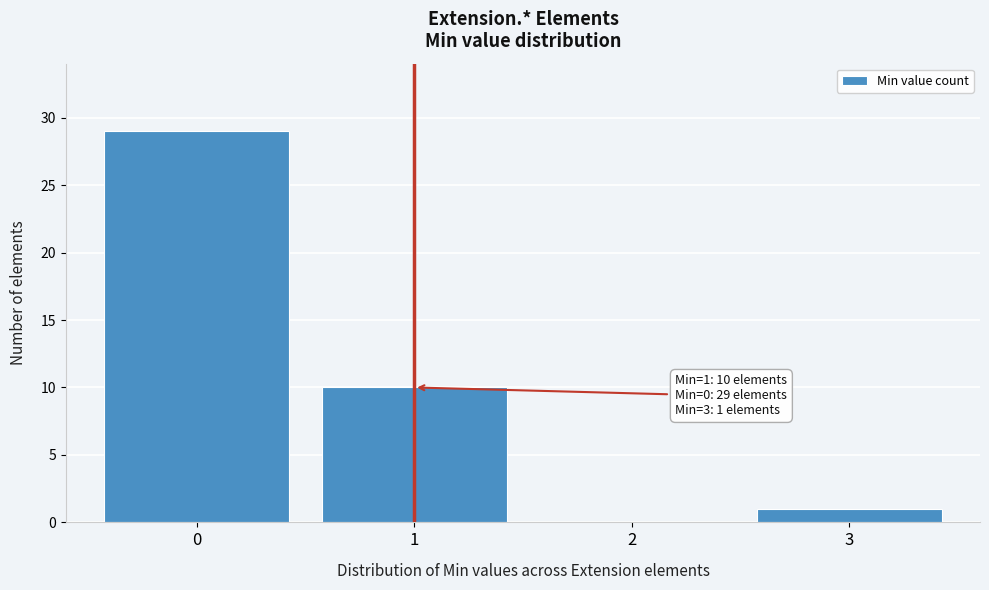

Which range on the x-axis has the tallest bar?

-0.5 to 0.5